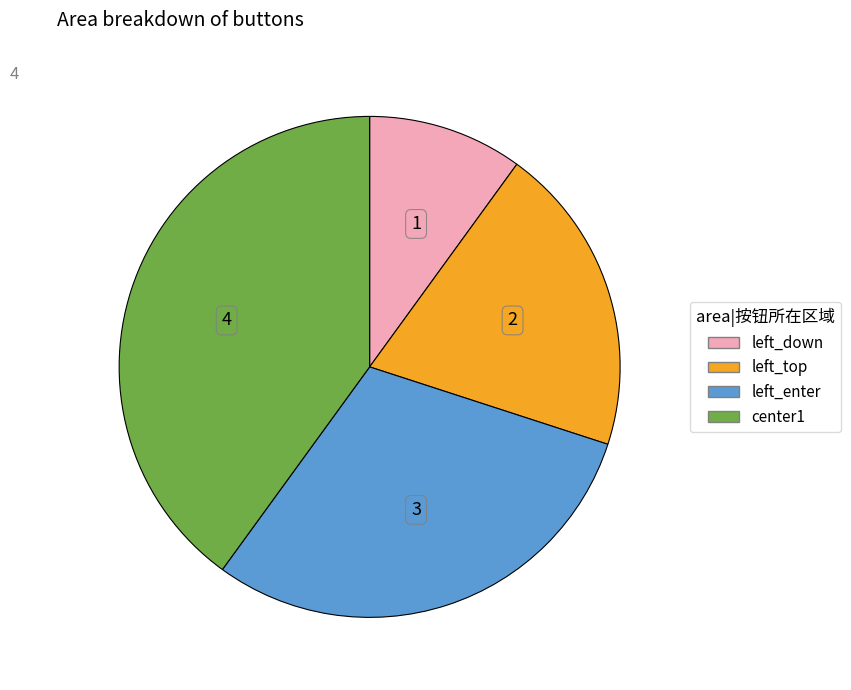

What is the smallest slice in the pie chart?

left_down